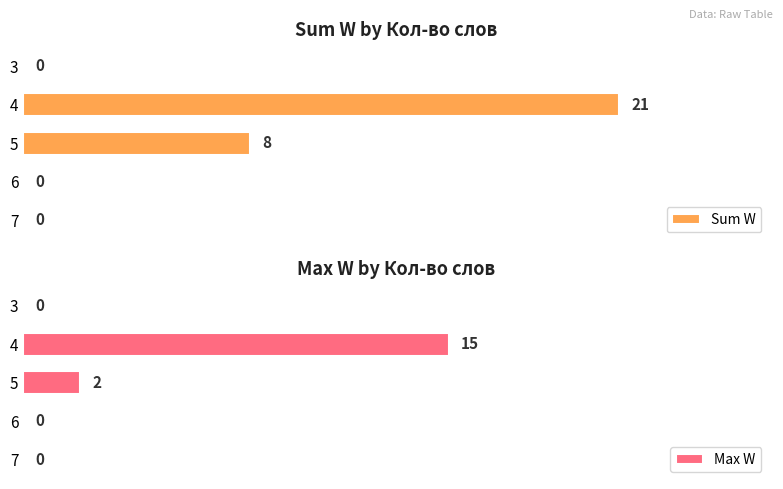

Are the bars grouped side by side (vs. stacked)?

Yes